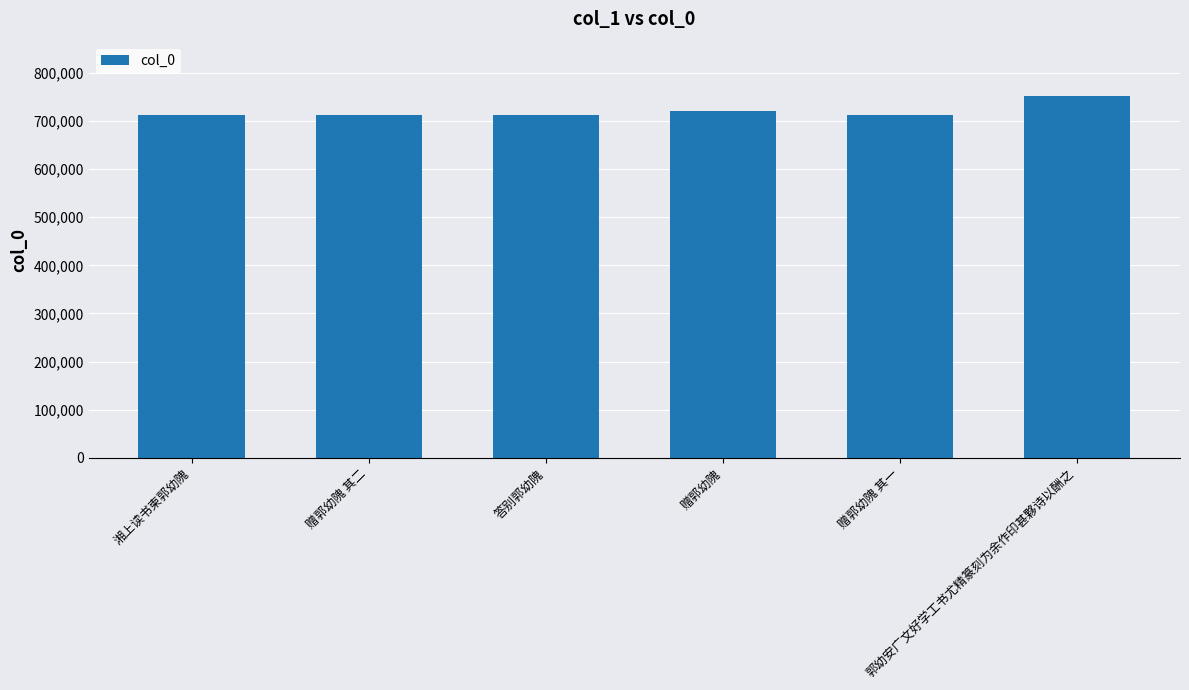

What is the value of the 2nd bar from the left?

711702